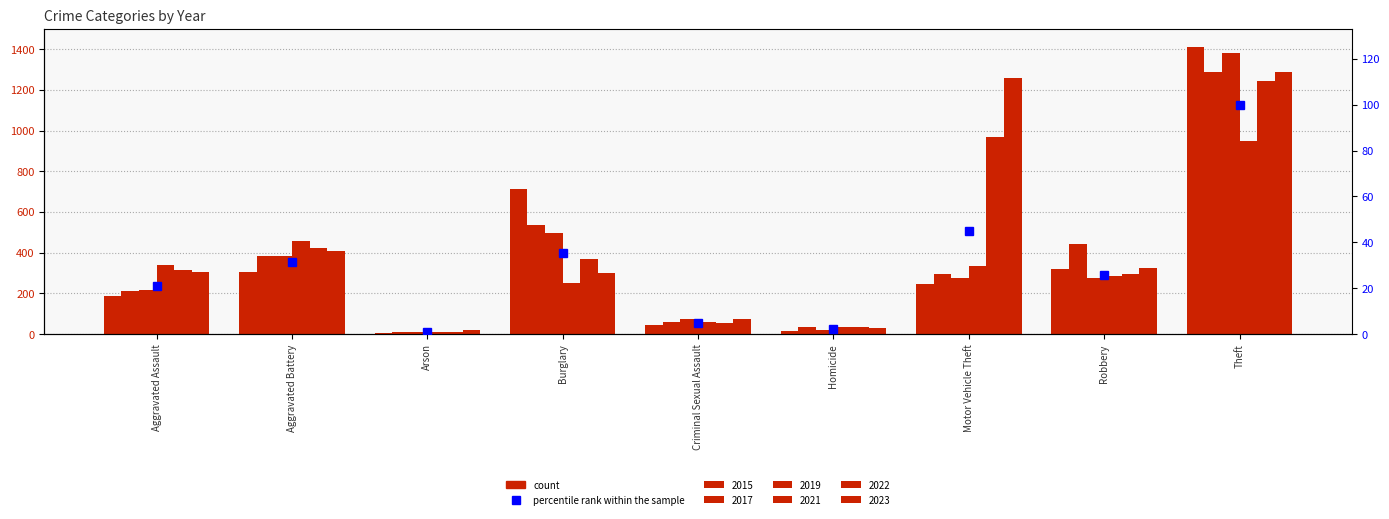

List the labels in order of value, largest first.

Theft, Motor Vehicle Theft, Burglary, Aggravated Battery, Robbery, Aggravated Assault, Criminal Sexual Assault, Homicide, Arson